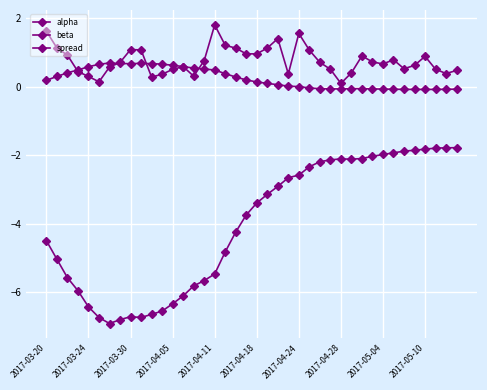

Does the chart have visible grid lines?

Yes